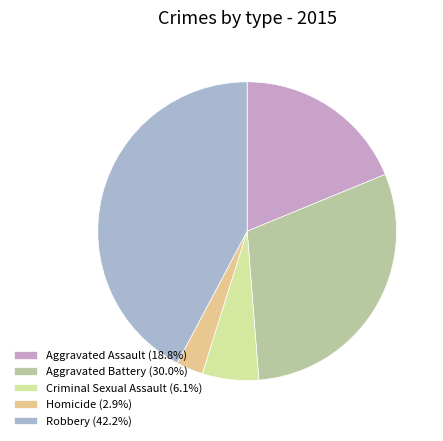

What percentage is the Criminal Sexual Assault slice, to the nearest percent?

6%